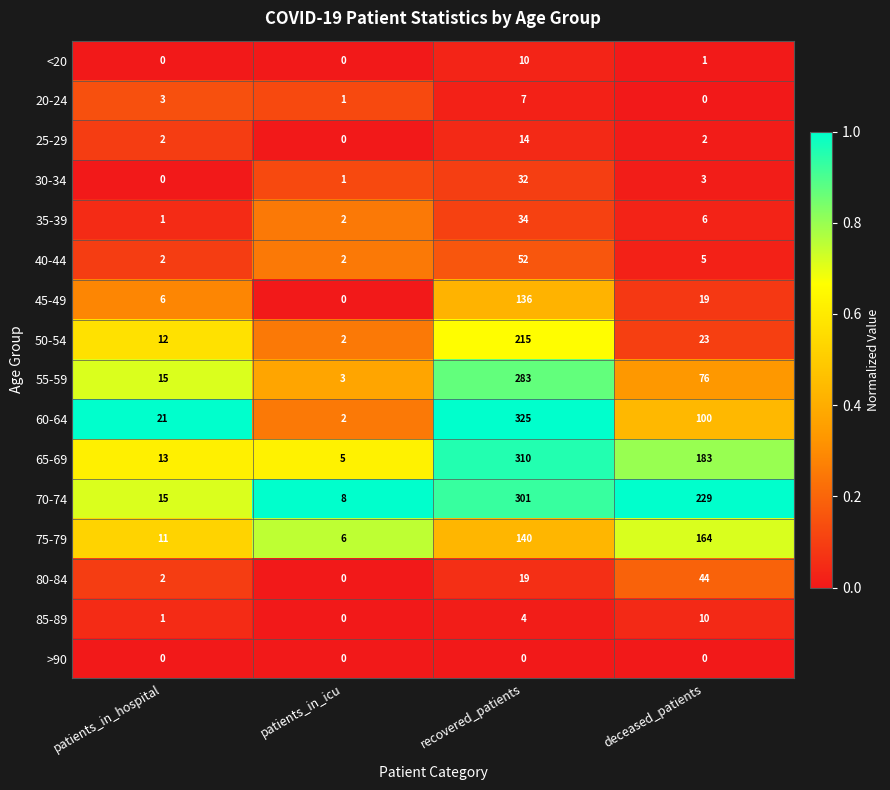

How many <20 values are between 0 and 10?

4